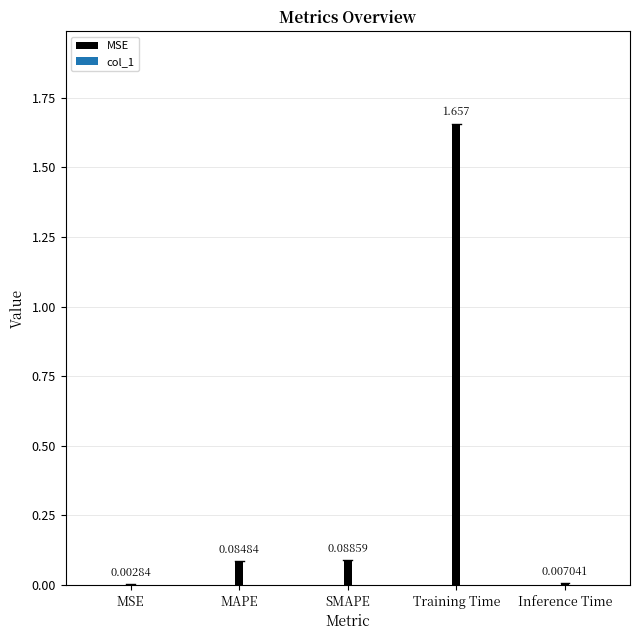

Does the chart contain stacked bars?

No